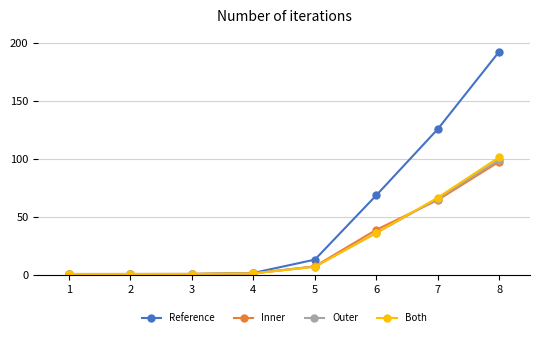

True or false: Both has a value of 66.6 at 7.

True